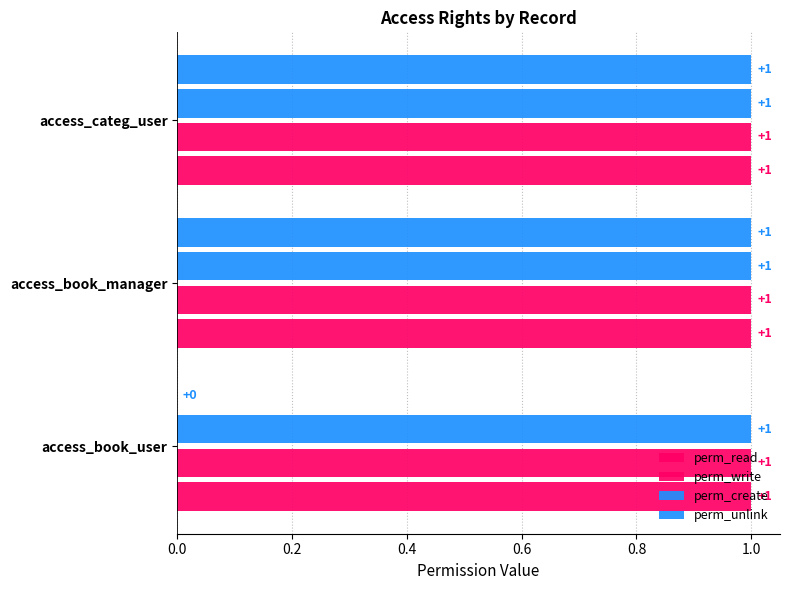

How many series are shown in this chart?

4